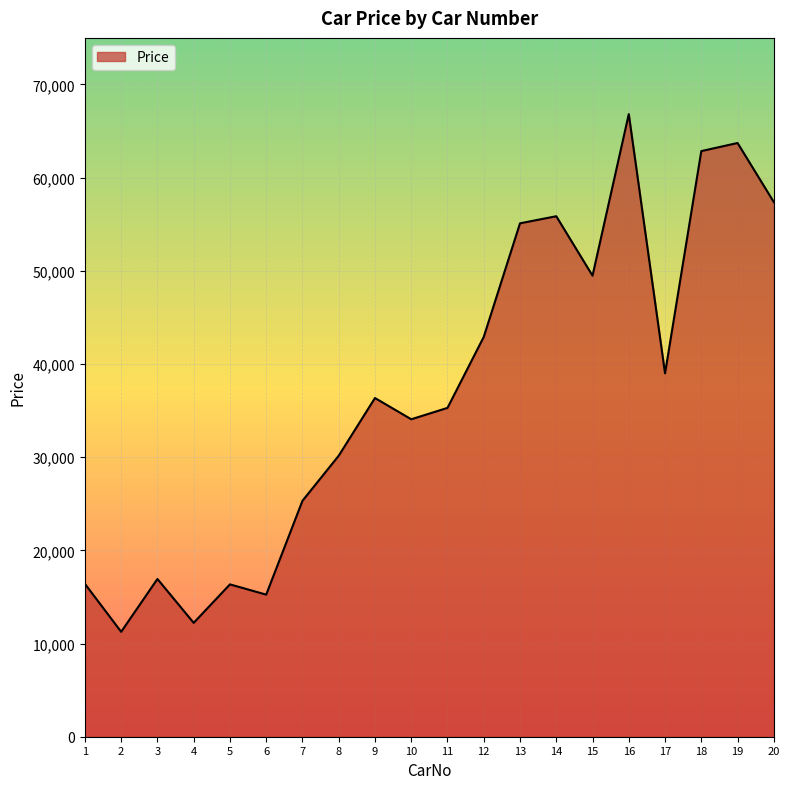

The value at 6 is 10100. True or false?

False